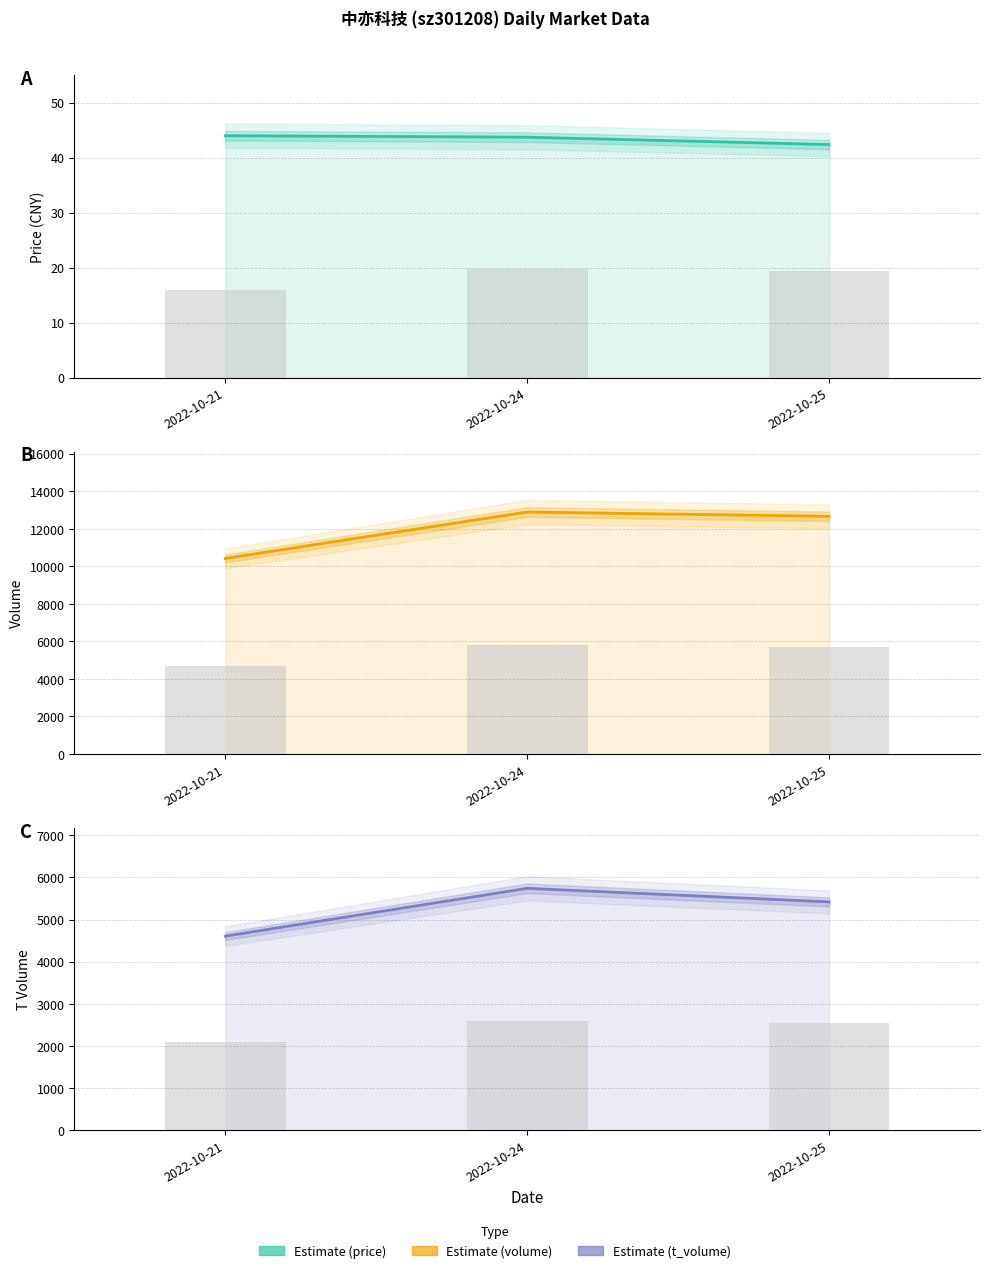

At which label does price first exceed 43?

2022-10-21